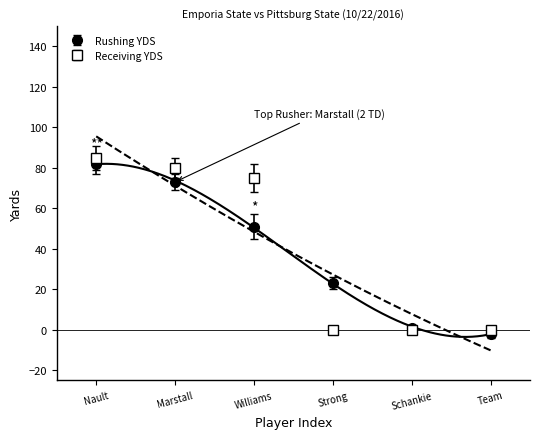

At how many categories does at least one series exceed 80?

1